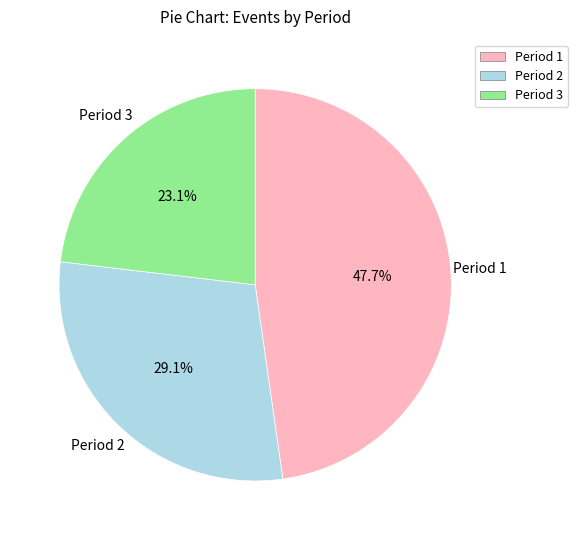

To the nearest percent, what is the average slice percentage?

33%